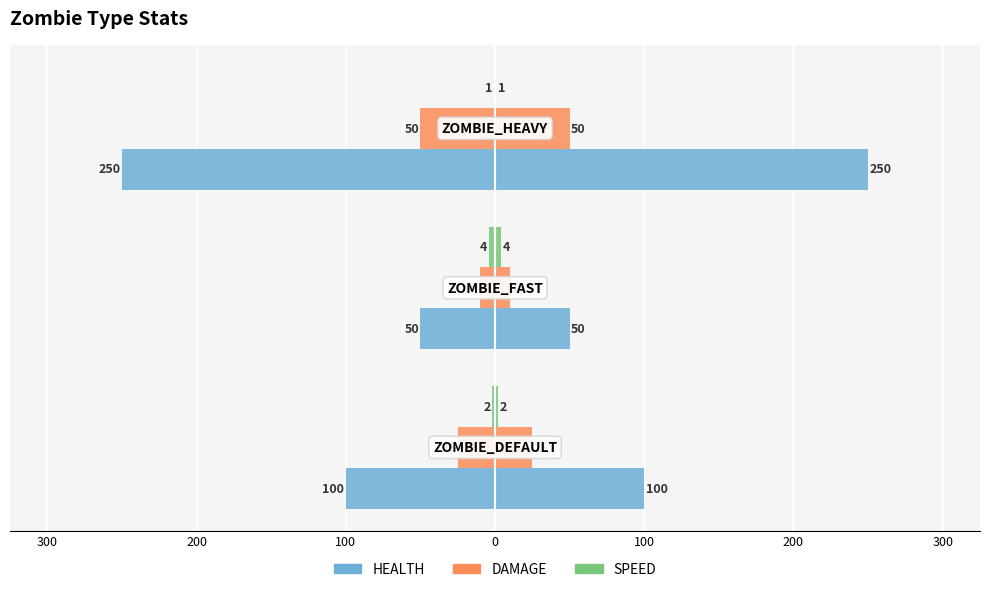

Is the value of HEALTH at 200 greater than the value of SPEED at 300?

No